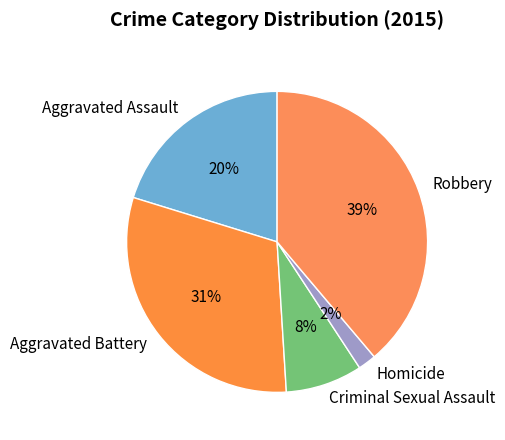

Does any single category account for the majority?

No